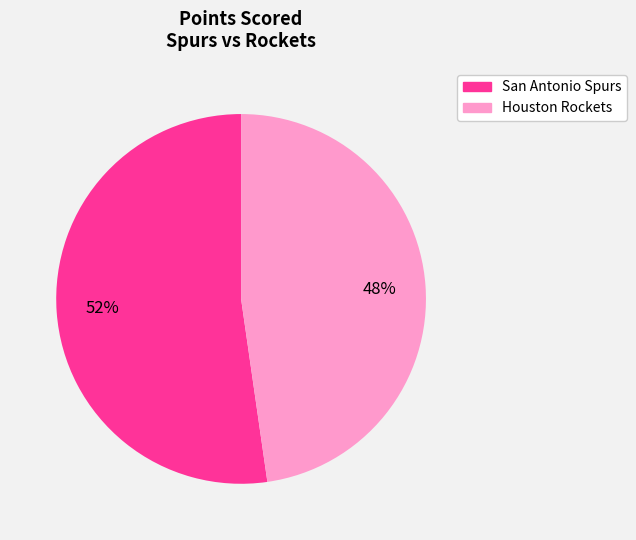

What is the majority slice?

San Antonio Spurs